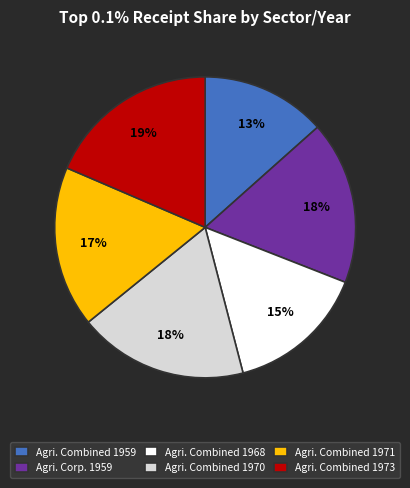

What is the smallest slice in the pie chart?

Agri. Combined 1959